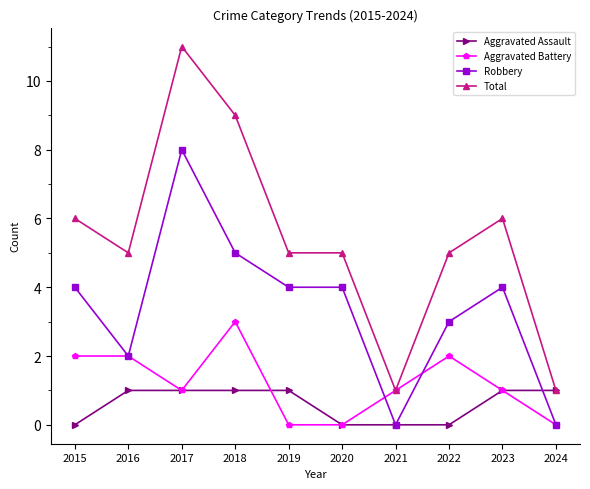

How many series are shown in this chart?

4